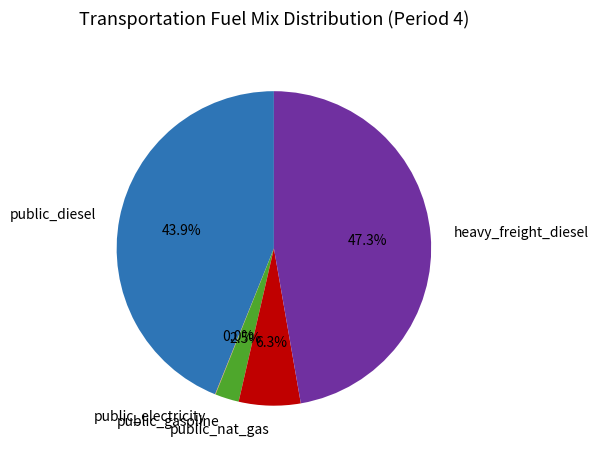

Which has a higher value, public_nat_gas or heavy_freight_diesel?

heavy_freight_diesel